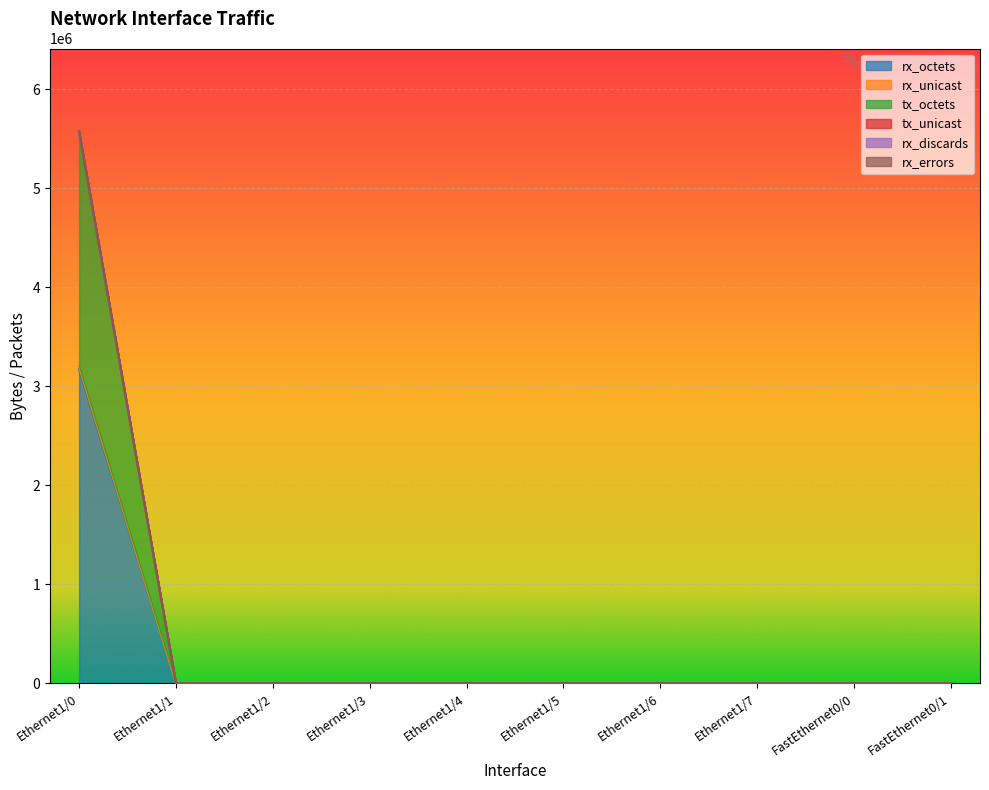

Is it true that tx_octets equals 0 at FastEthernet0/1?

True